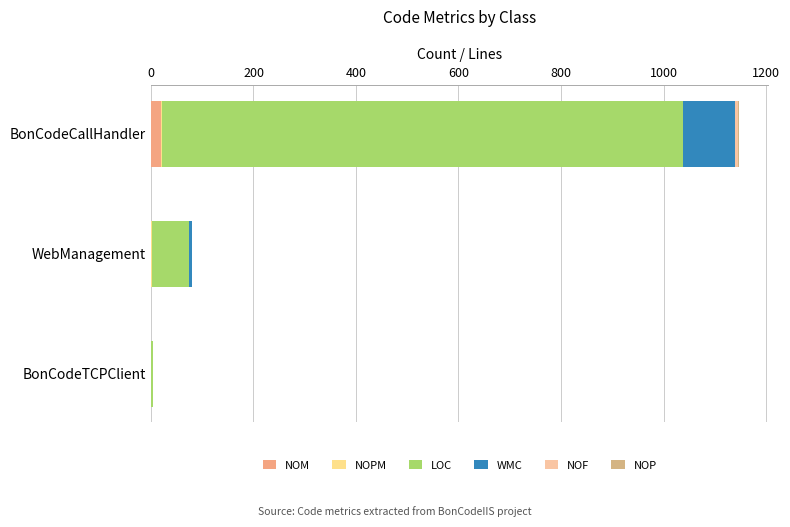

How many distinct data groups are displayed?

6